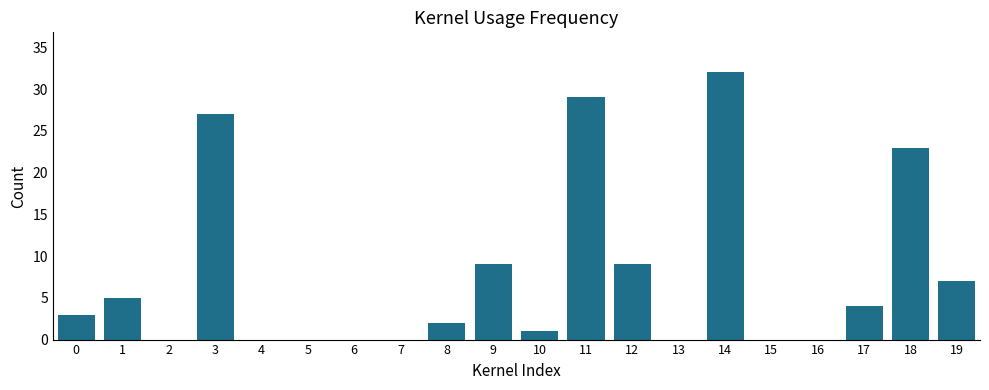

What is the sum of all values?

151